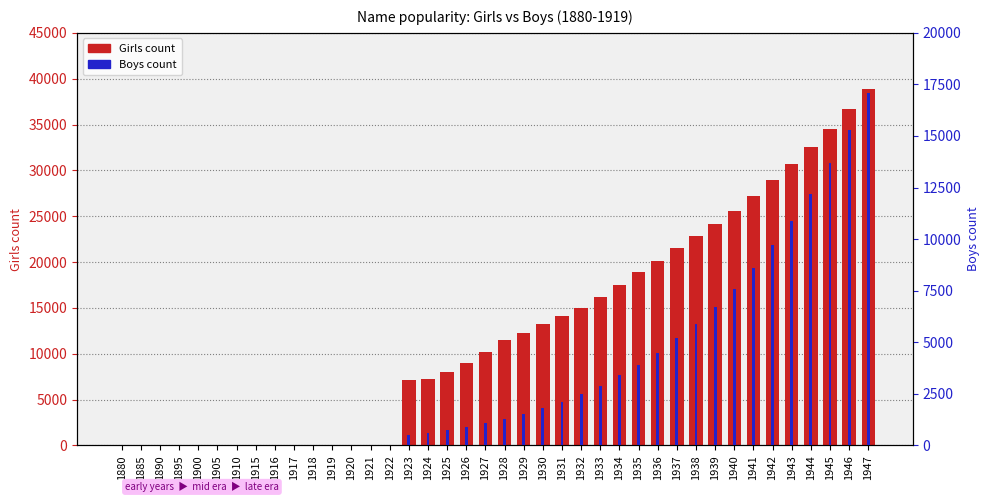

Which category has the lowest value across all series?

1880